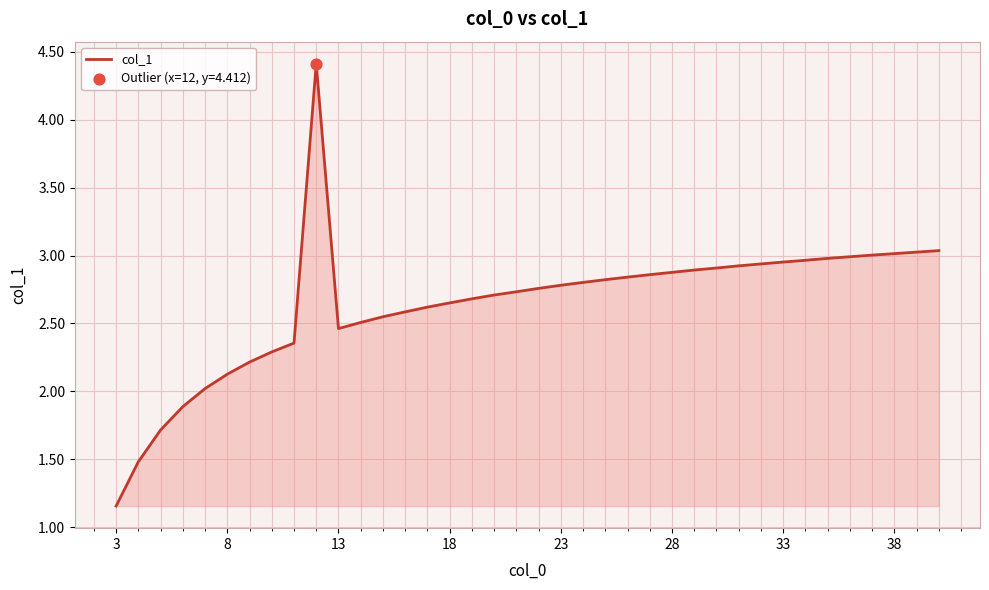

What is the difference between the maximum and minimum values?

3.3